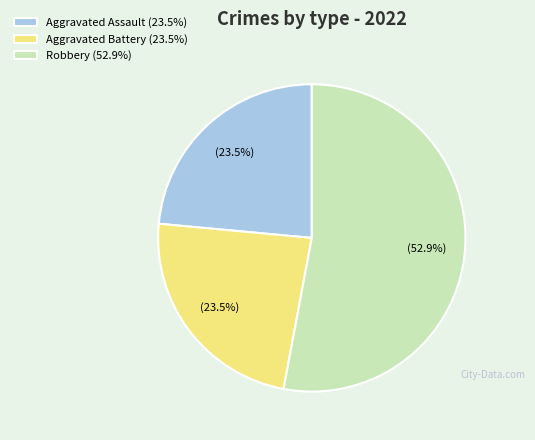

What is the majority slice?

Robbery (52.9%)